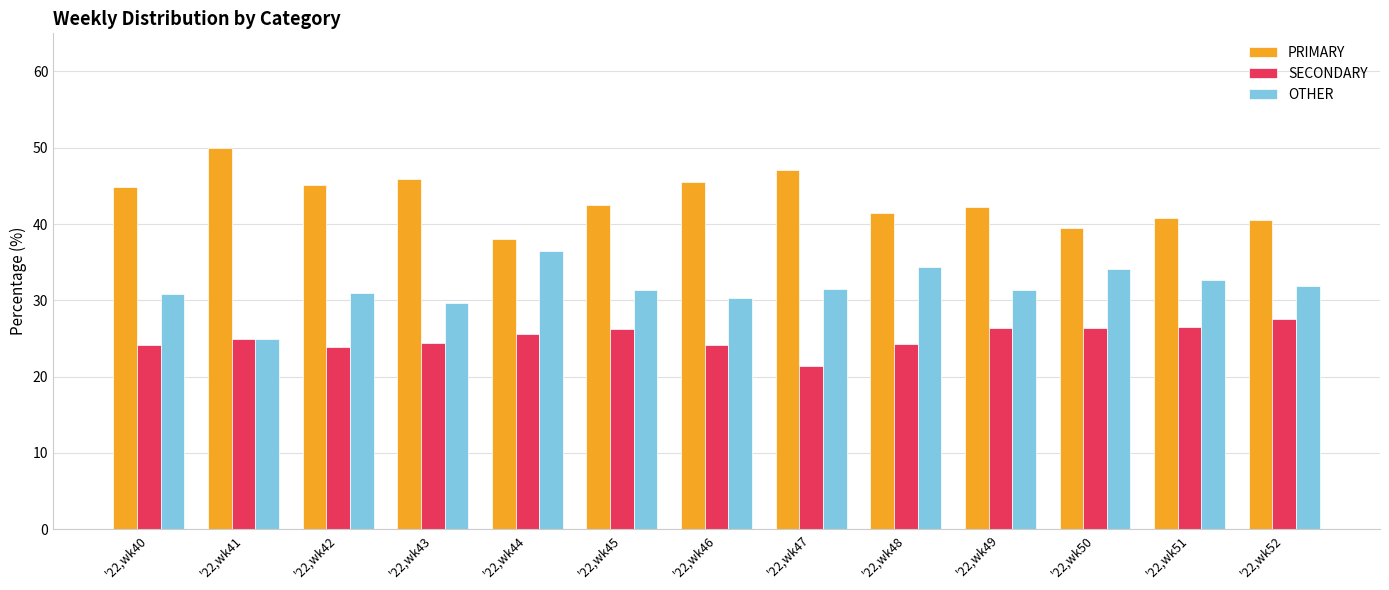

Which category has the lowest value in the SECONDARY series?

'22,wk47